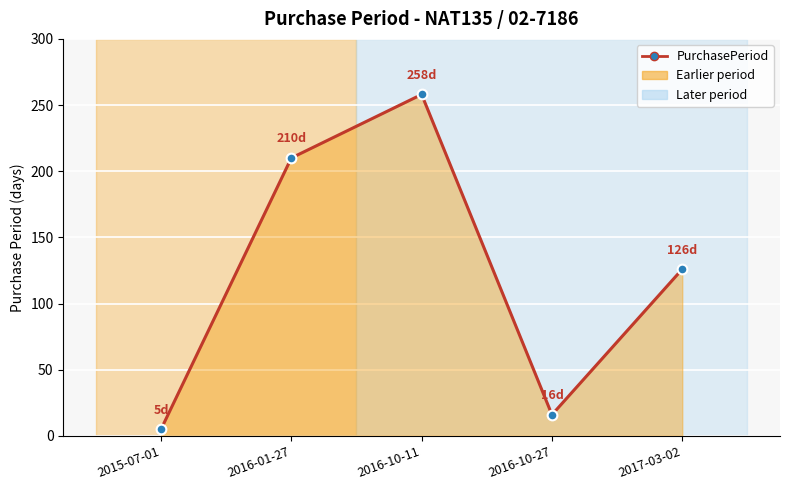

Where is the first local maximum?

2016-10-11